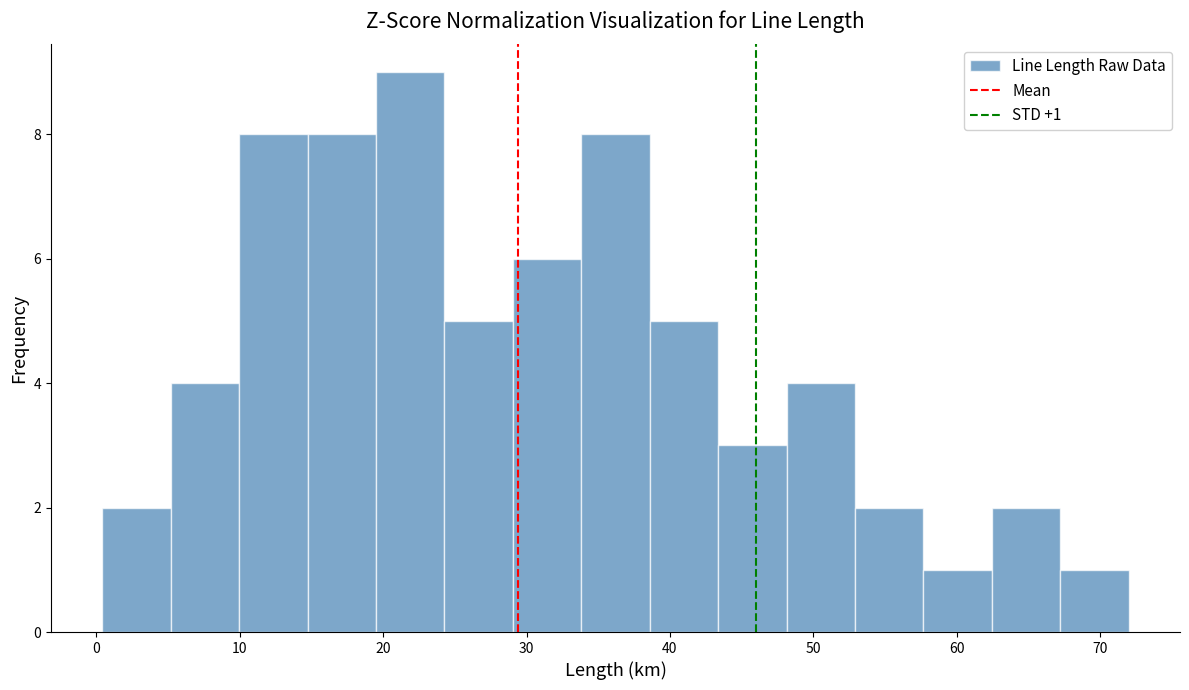

Which range on the x-axis has the tallest bar?

20 to 24